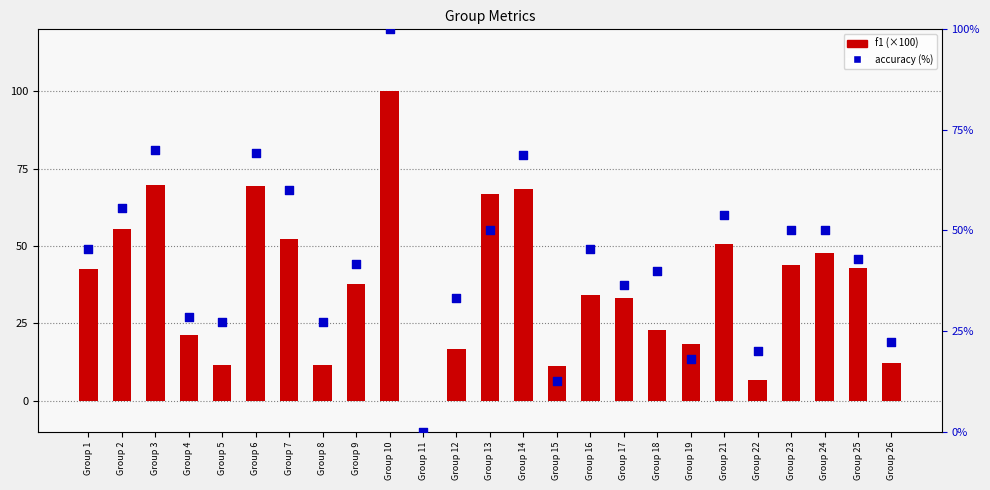

Which series has the largest total across all categories?

accuracy